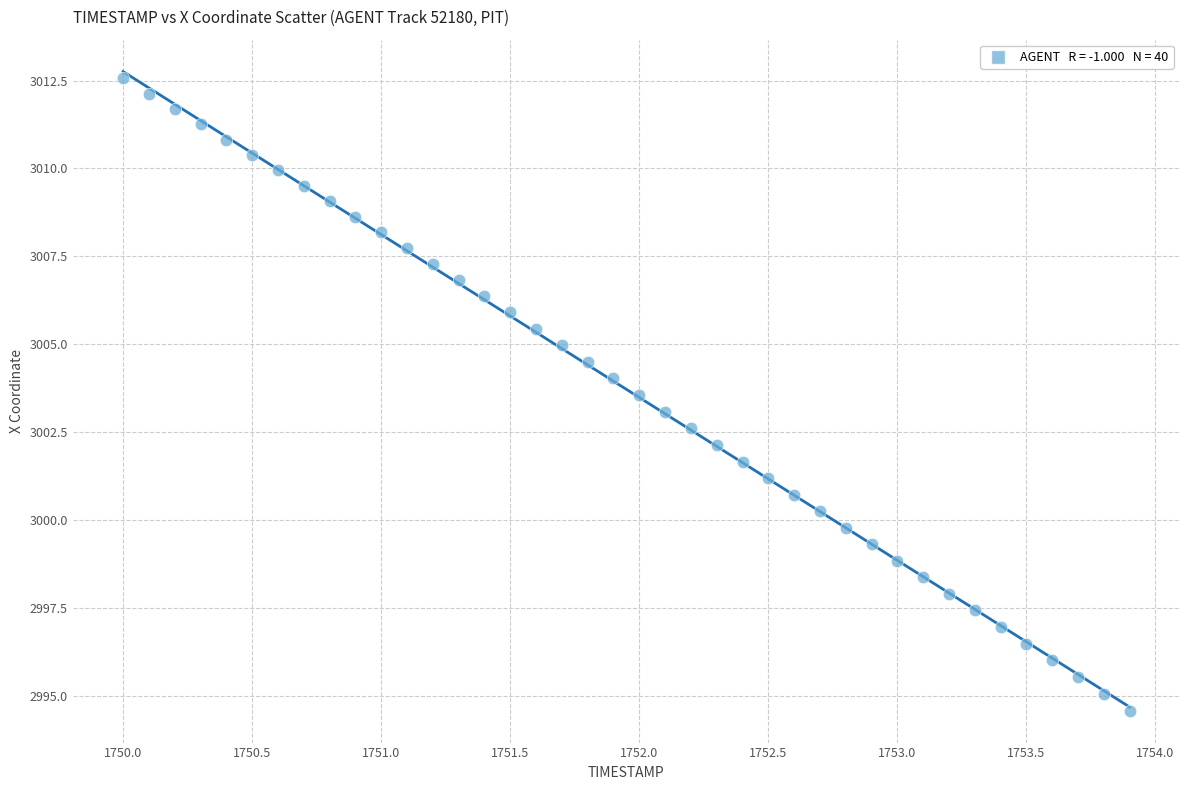

What is the range of X values (max minus min)?

3.9